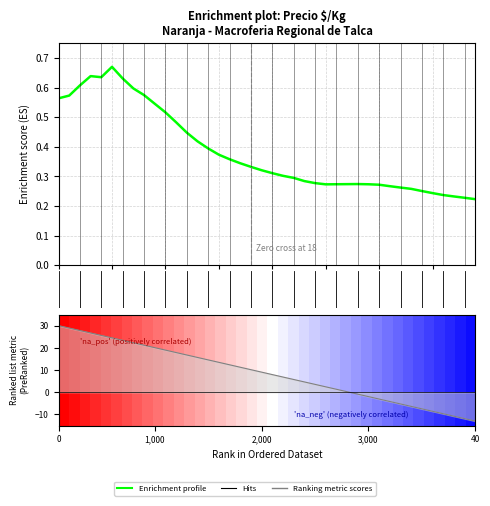

Which series has the widest spread of values?

Ranking metric scores